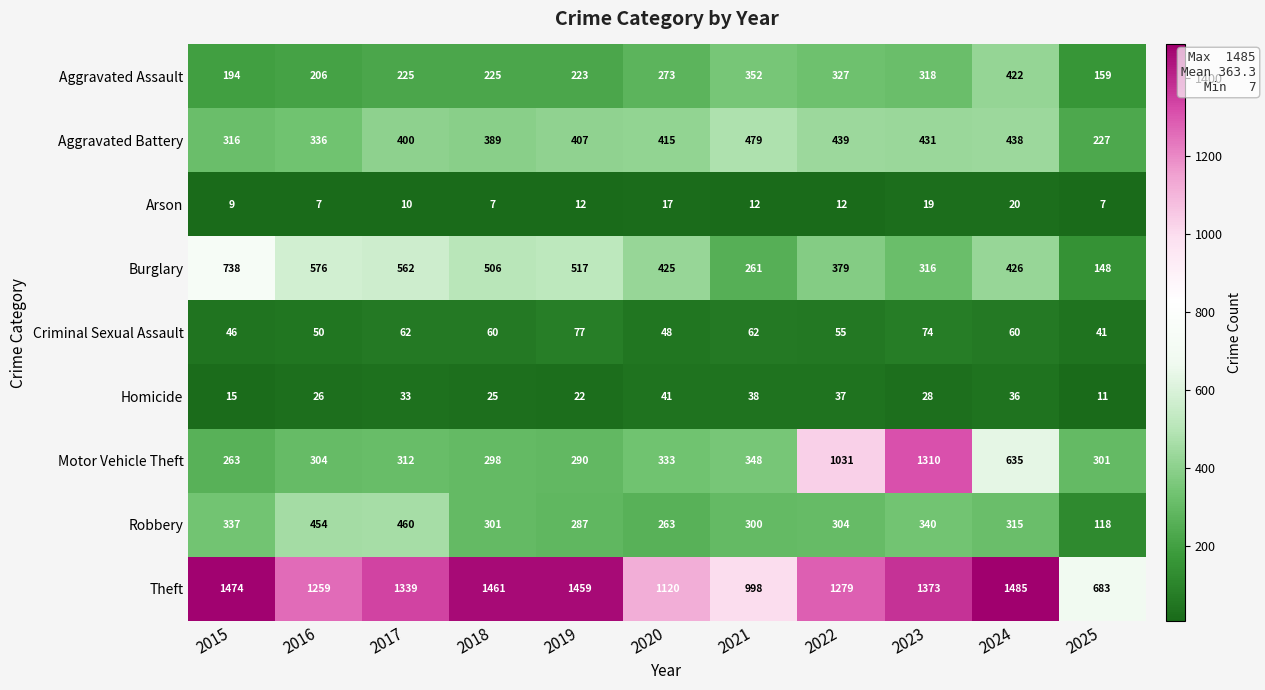

How many distinct data groups are displayed?

9